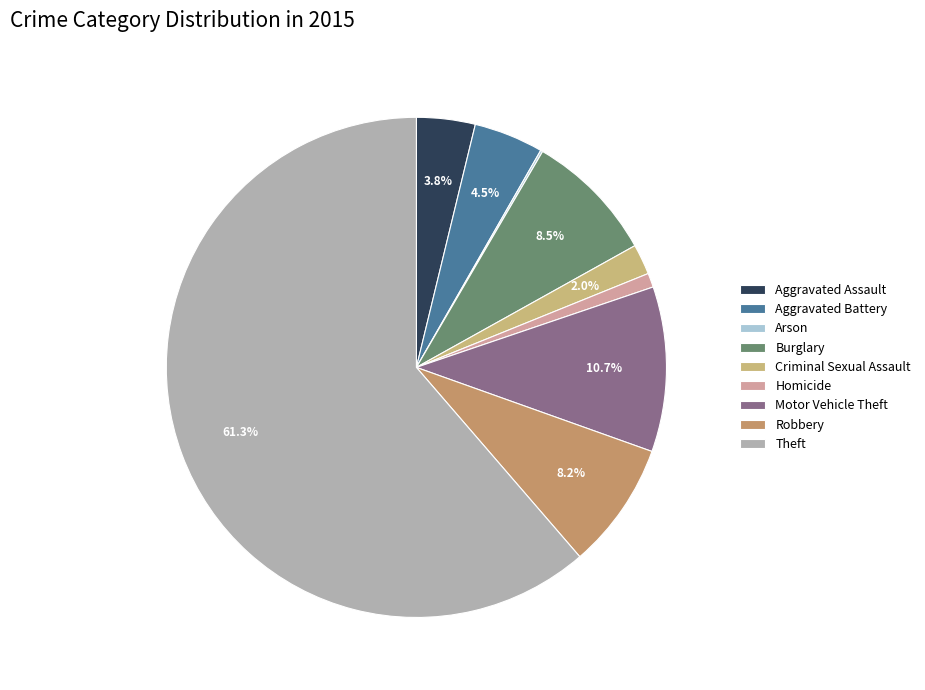

To the nearest percent, what portion does Criminal Sexual Assault represent?

2%